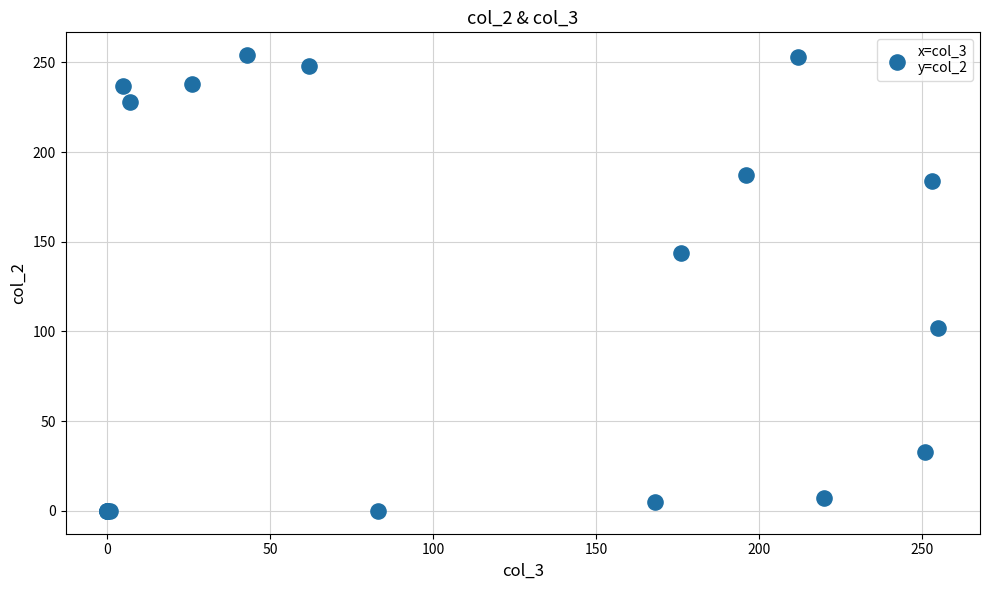

What Y value in the scatter plot is closest to 127?

144